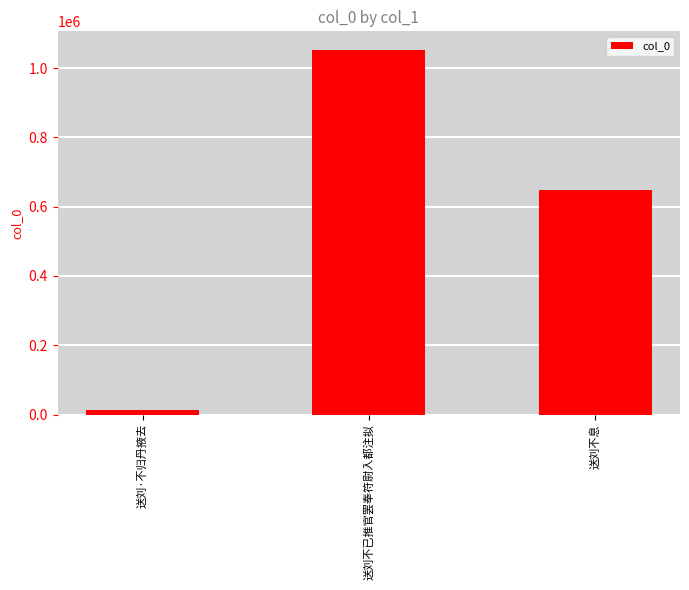

What is the label of the 3rd bar from the right?

送刘·不归丹掖去